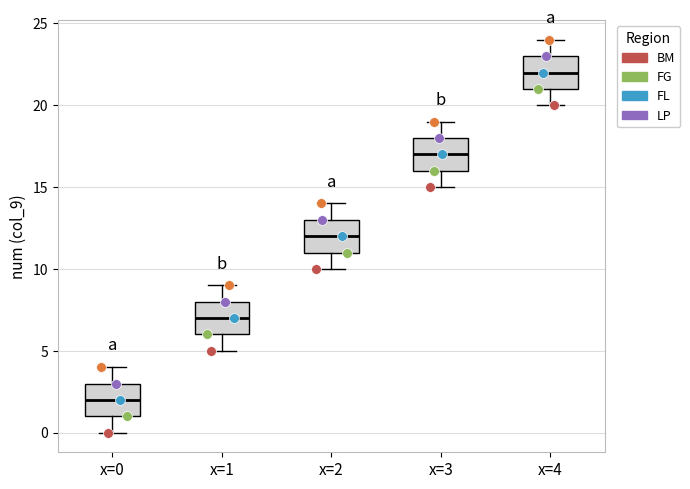

Which box has the highest median line?

x=4